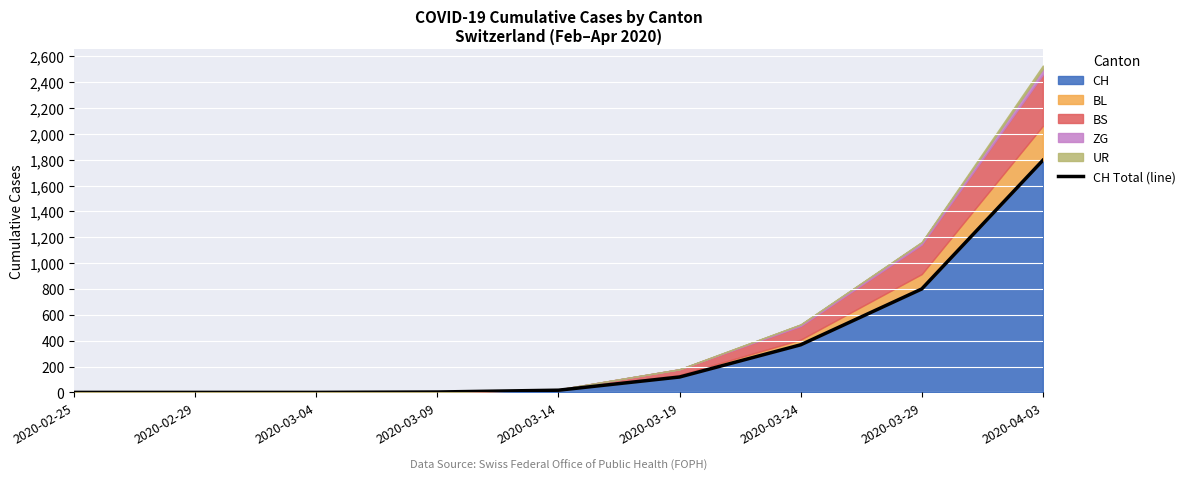

What is the difference between the maximum and minimum values?

1795